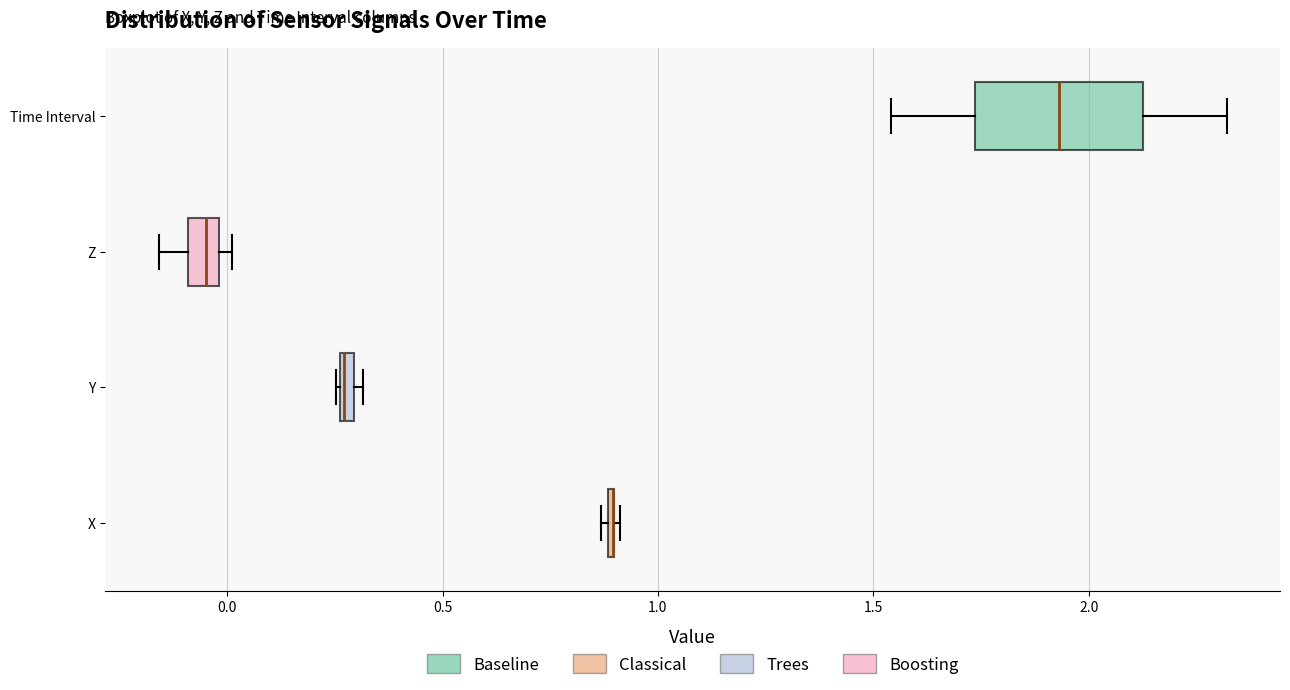

Comparing the boxes themselves (not the whiskers), which one is the widest?

Time Interval